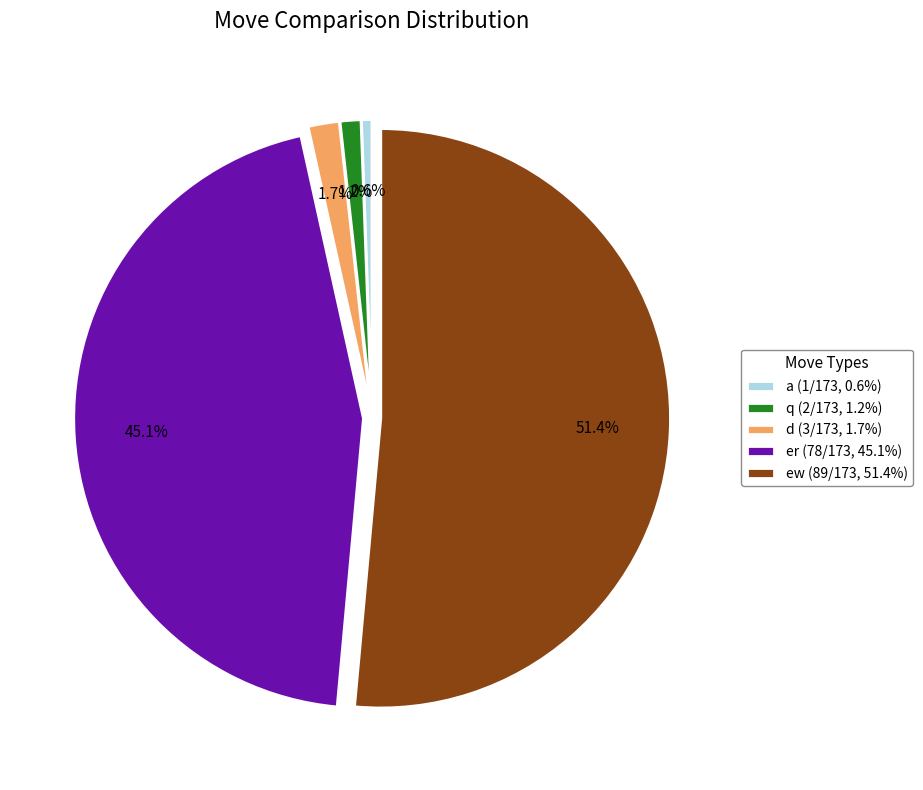

Which category has the biggest portion of the pie?

ew